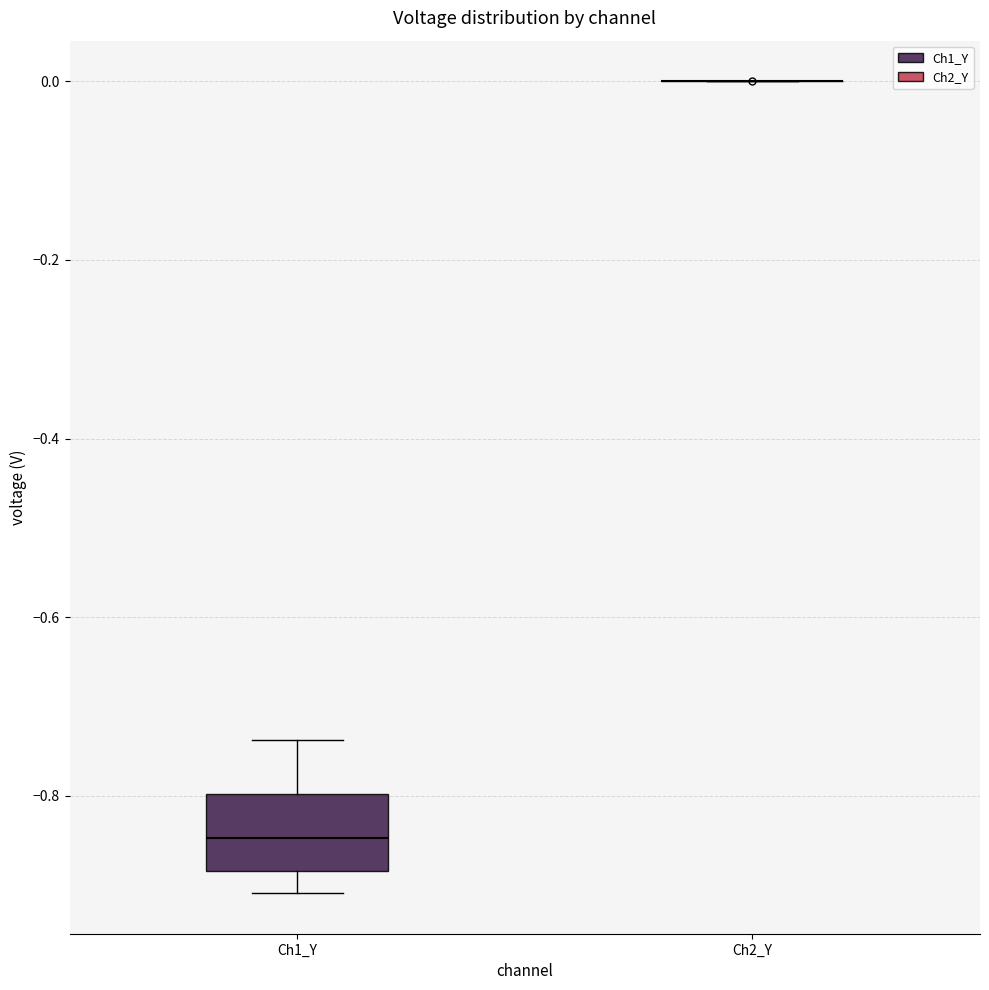

Comparing the boxes themselves (not the whiskers), which one is the tallest?

Ch1_Y